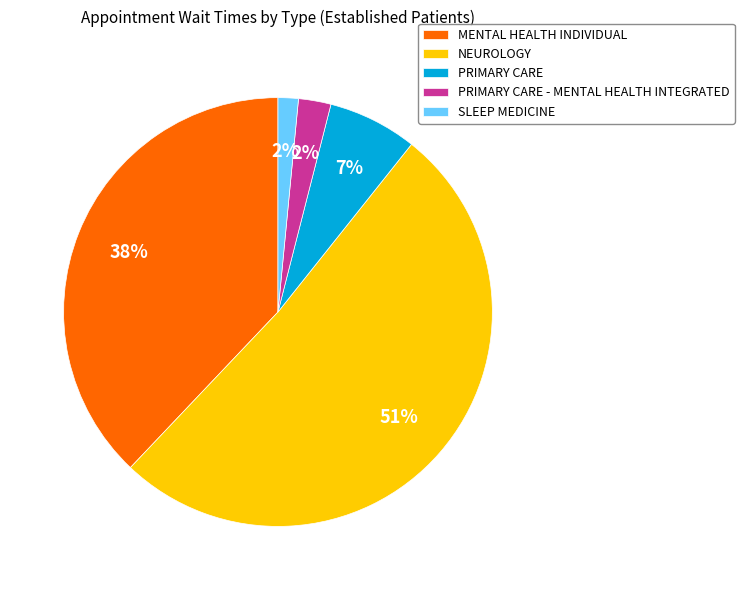

To the nearest percent, what portion does PRIMARY CARE - MENTAL HEALTH INTEGRATED represent?

2%